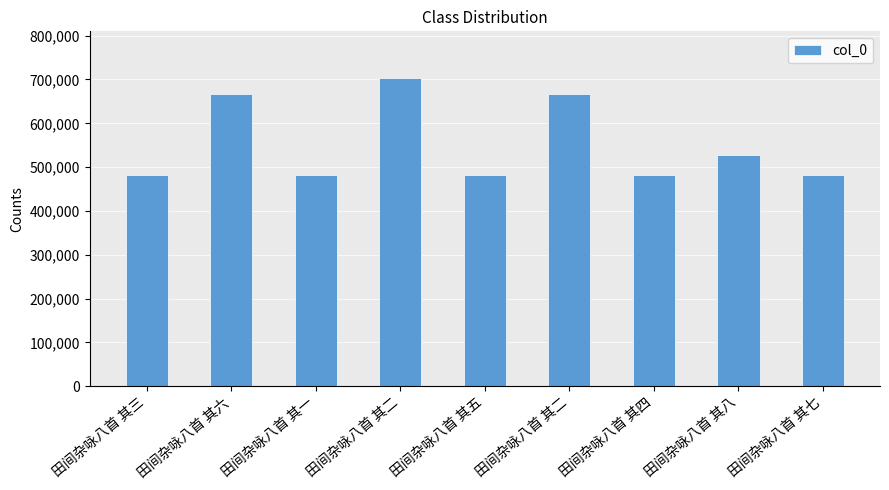

Is it true that the value at 田间杂咏八首 其三 is 481564?

True